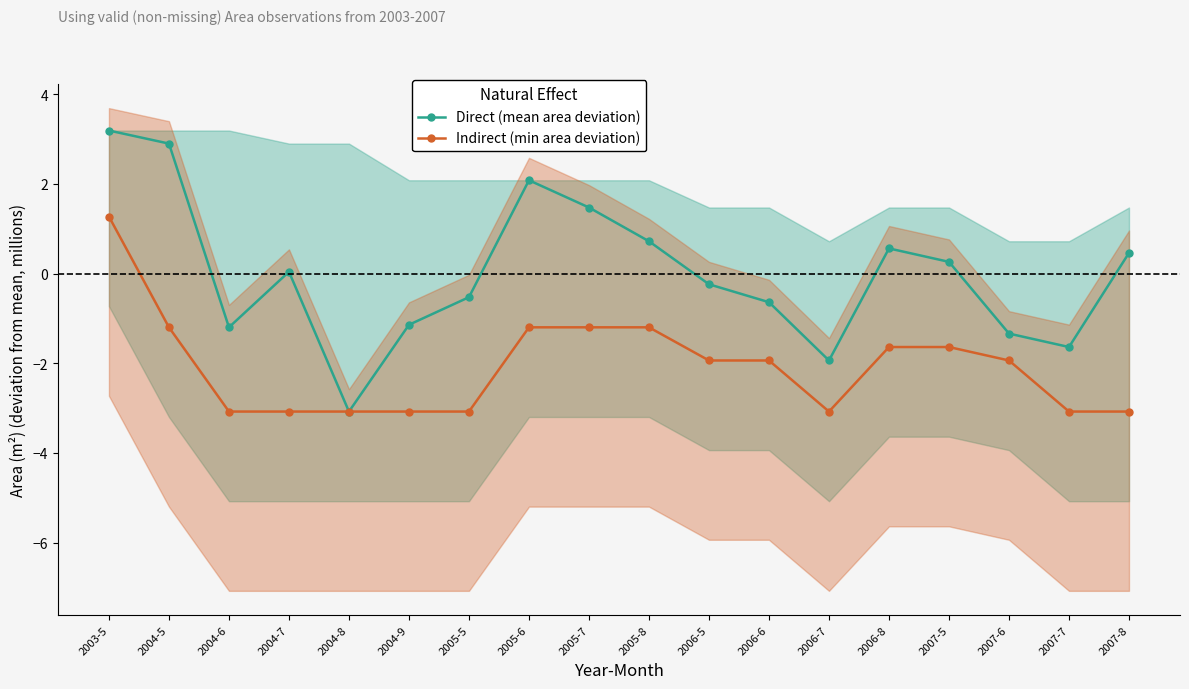

What value does the Direct (mean area deviation) series have at 2006-7?

-1.9